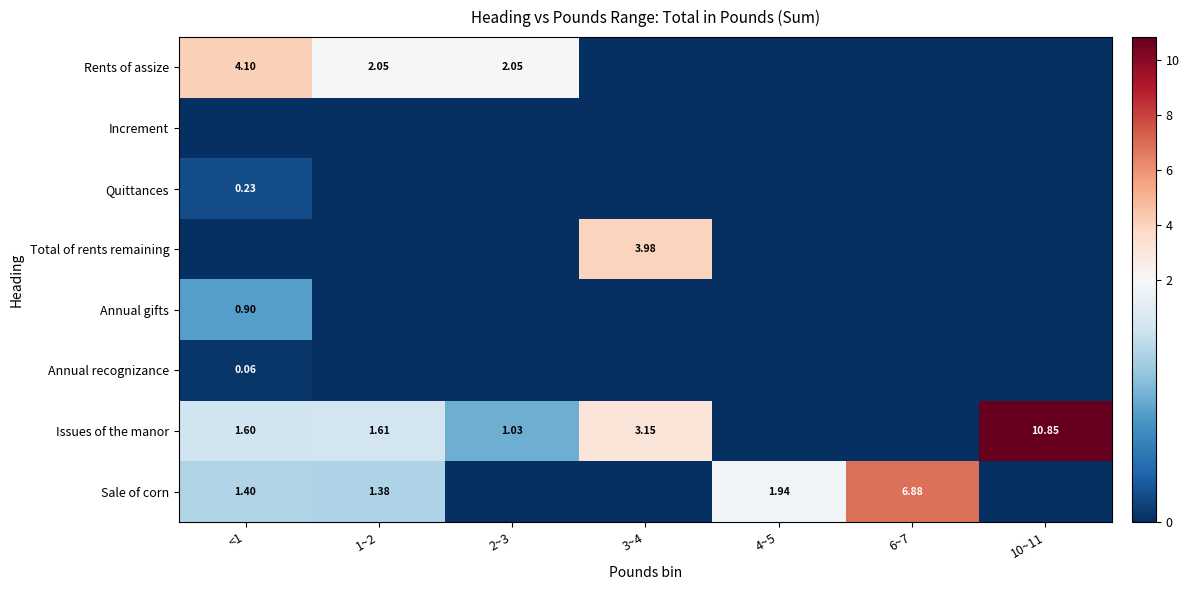

List the series in order of their peak value, highest first.

Issues of the manor, Sale of corn, Rents of assize, Total of rents remaining, Annual gifts, Quittances, Annual recognizance, Increment